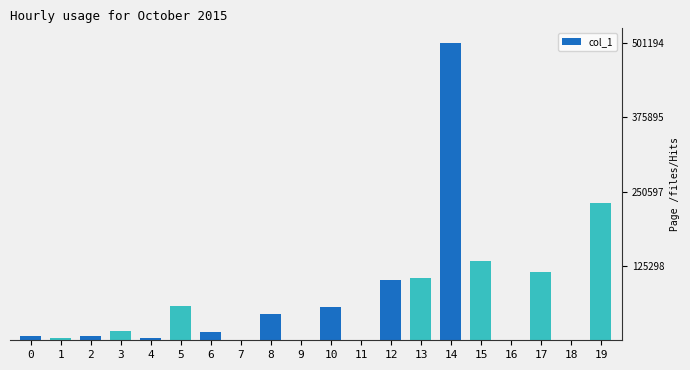

Does the chart contain stacked bars?

No